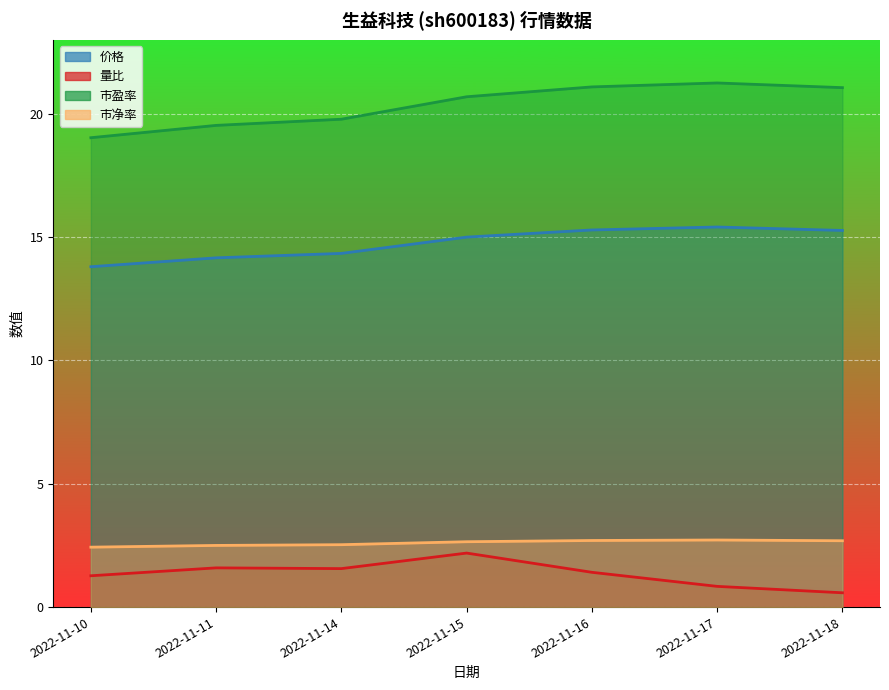

What is the value of the 价格 point at the 2nd from the left?

14.2